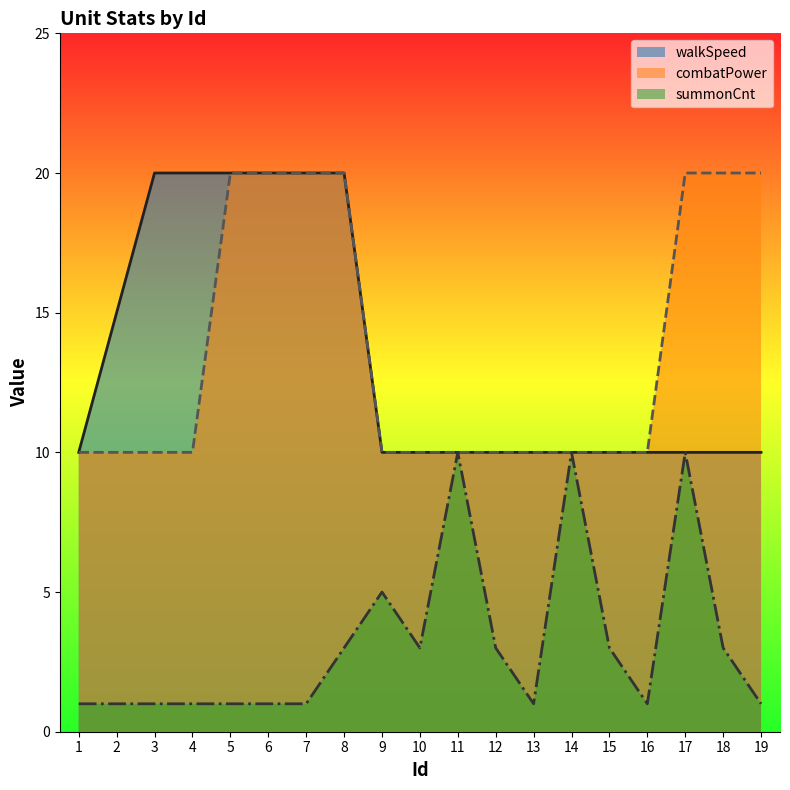

What is the difference between the walkSpeed values at 16 and 5?

10